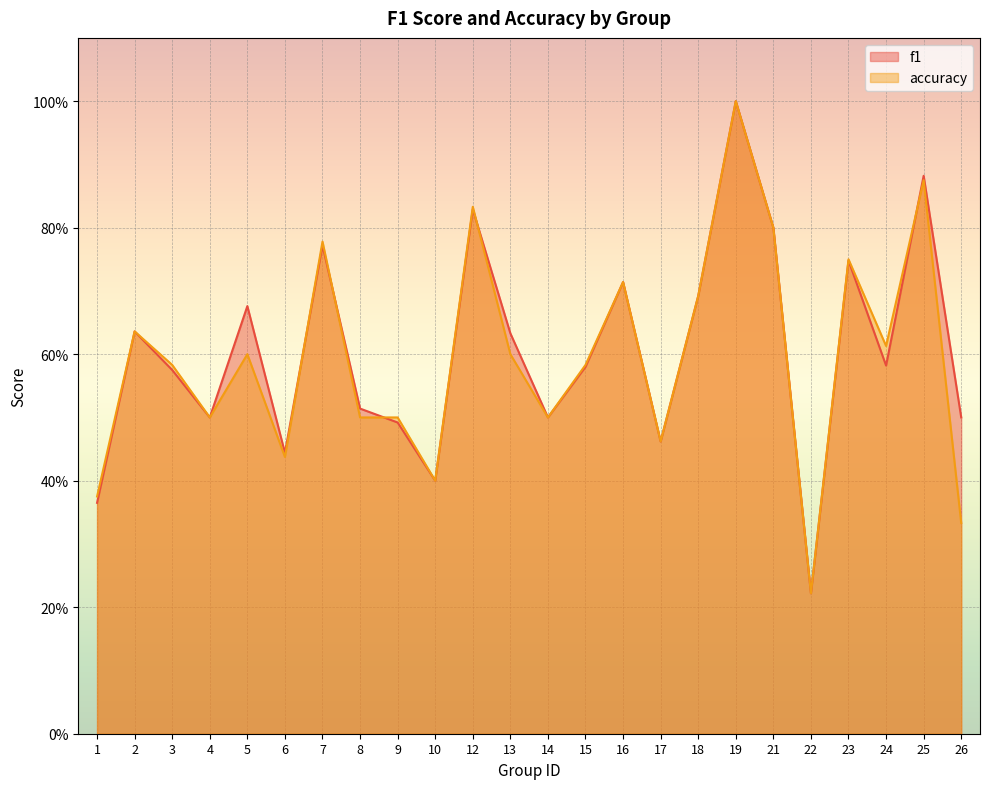

What are all the series names shown in the legend?

f1, accuracy